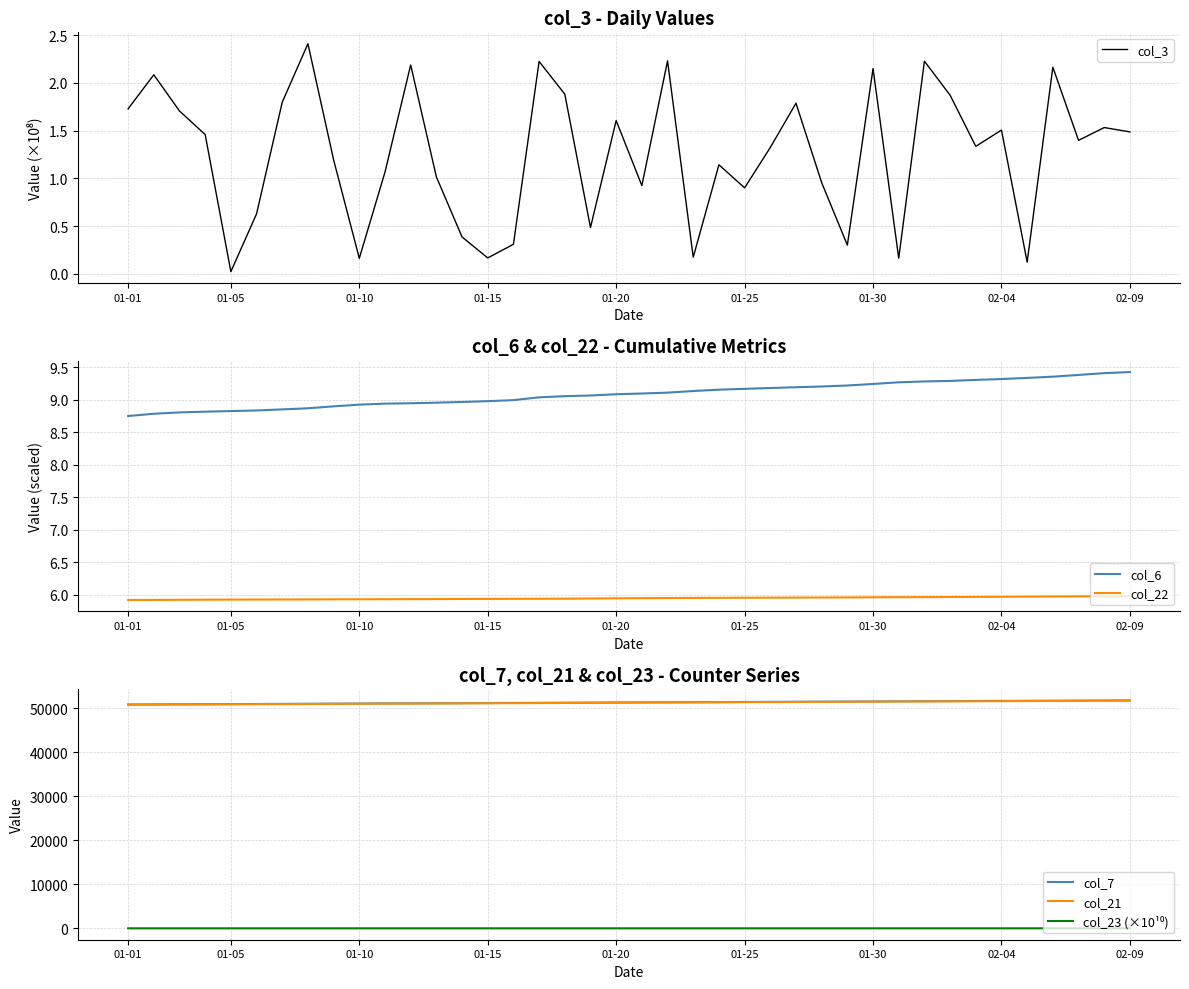

True or false: col_6 and col_22 cross at least once.

False